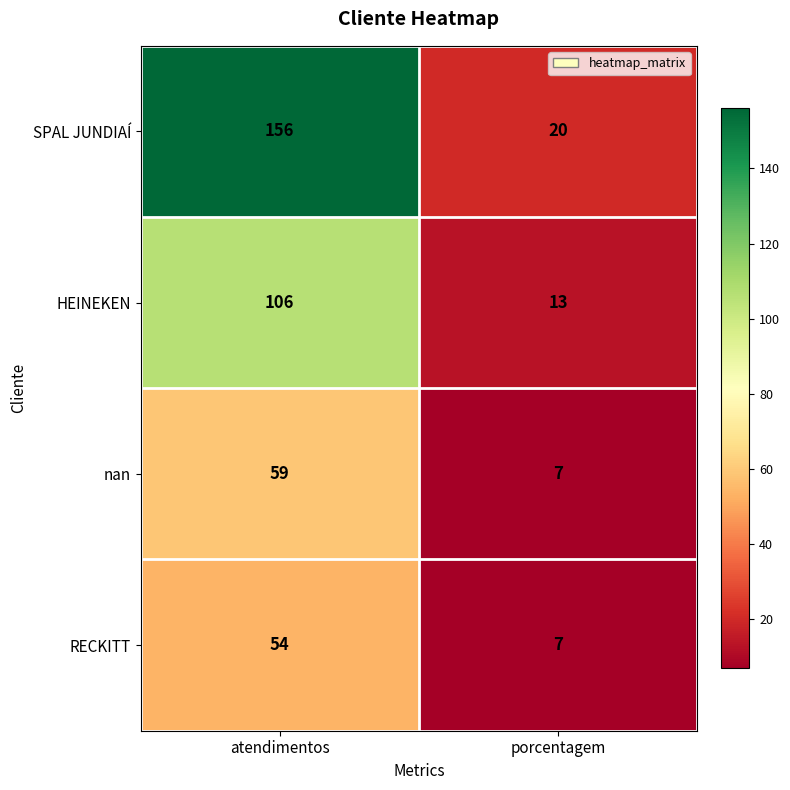

What is the difference between the maximum and minimum values in the nan series?

52